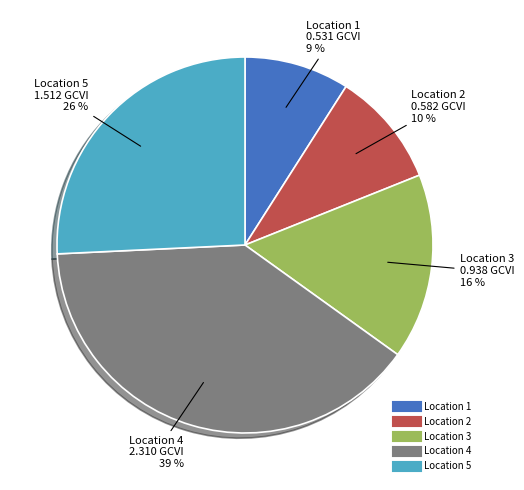

Does any single category account for the majority?

No